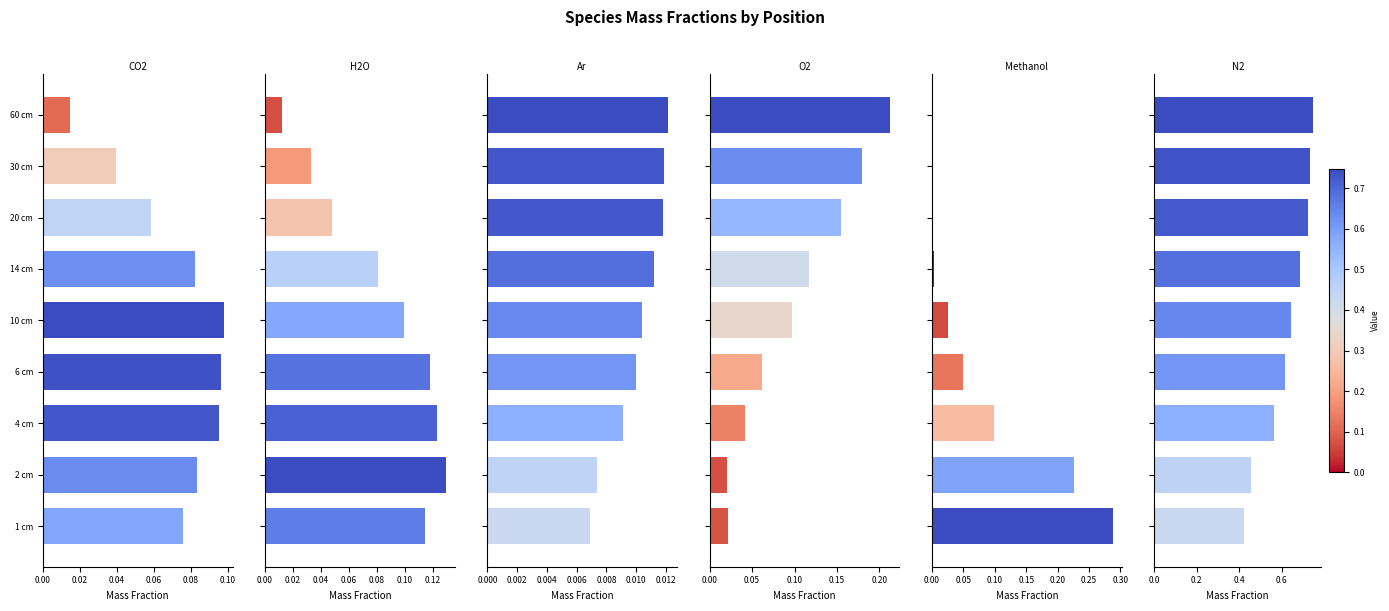

What is the total value across all series at 14 cm?

1.0